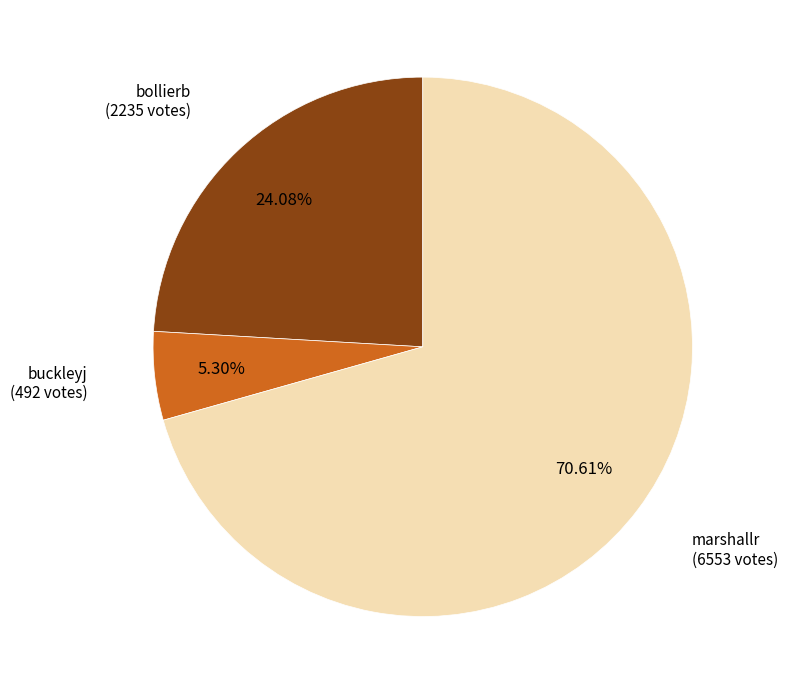

Is there any slice that represents more than half of the pie?

Yes